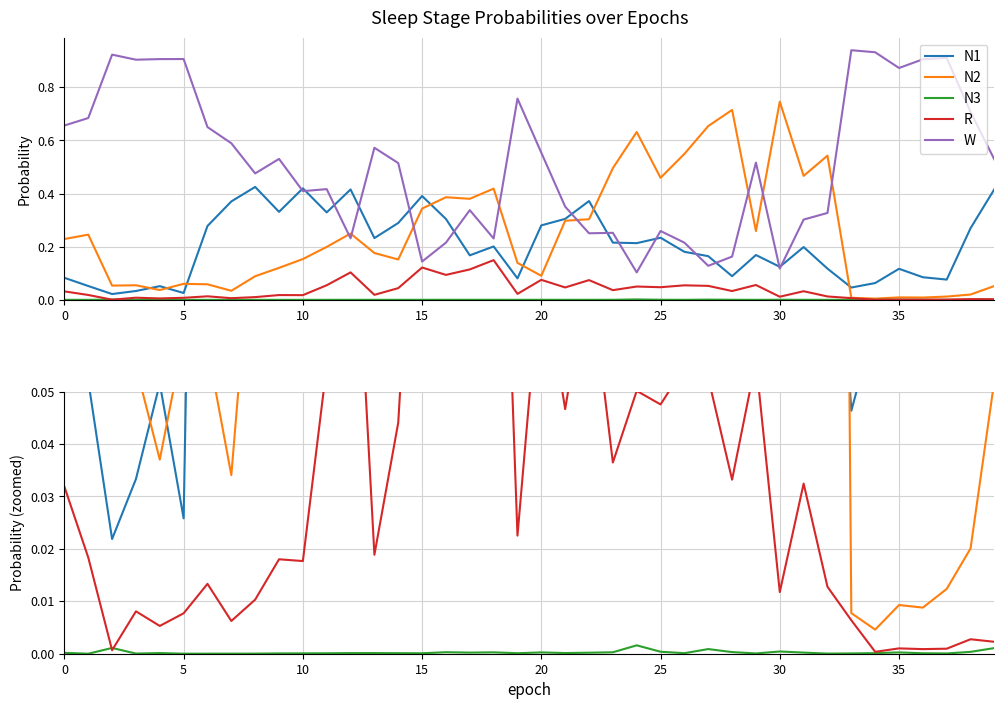

In W, how many points are lower than both neighbors (excluding endpoints)?

11